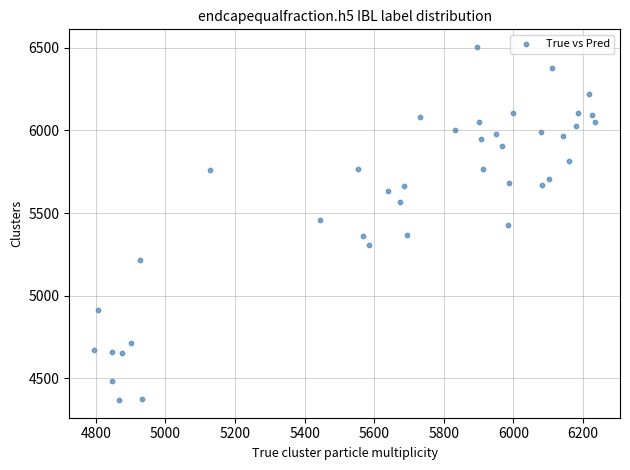

What is the range of Y values (max minus min)?

2136